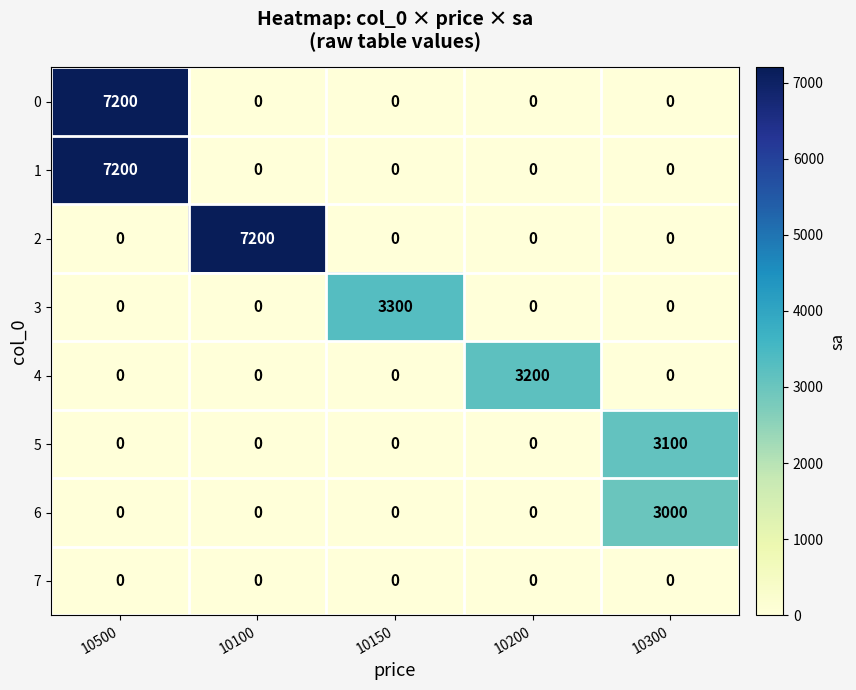

Between 10200 and 10300, which series saw the biggest shift?

4